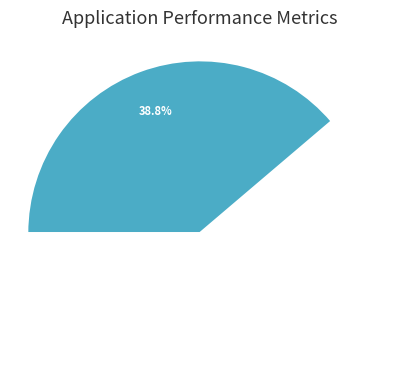

To the nearest percent, what portion does 50 represent?

5%